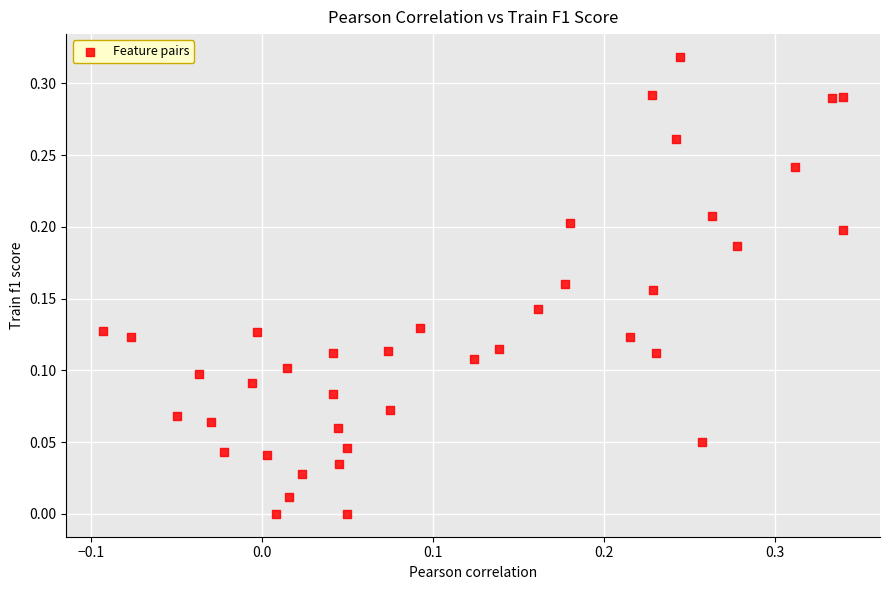

What is the range of X values (max minus min)?

0.4